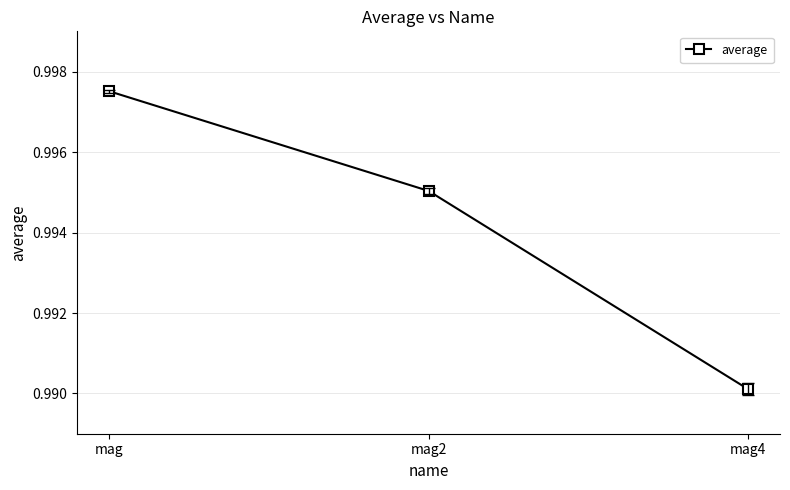

True or false: the data shows 0.4 at mag4.

False